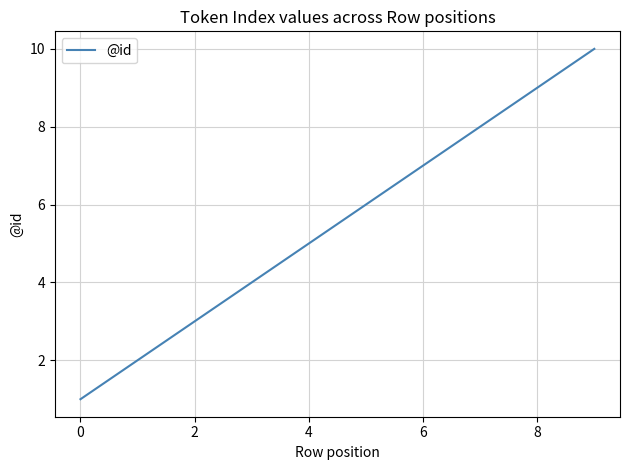

What is the maximum value shown in the chart?

10